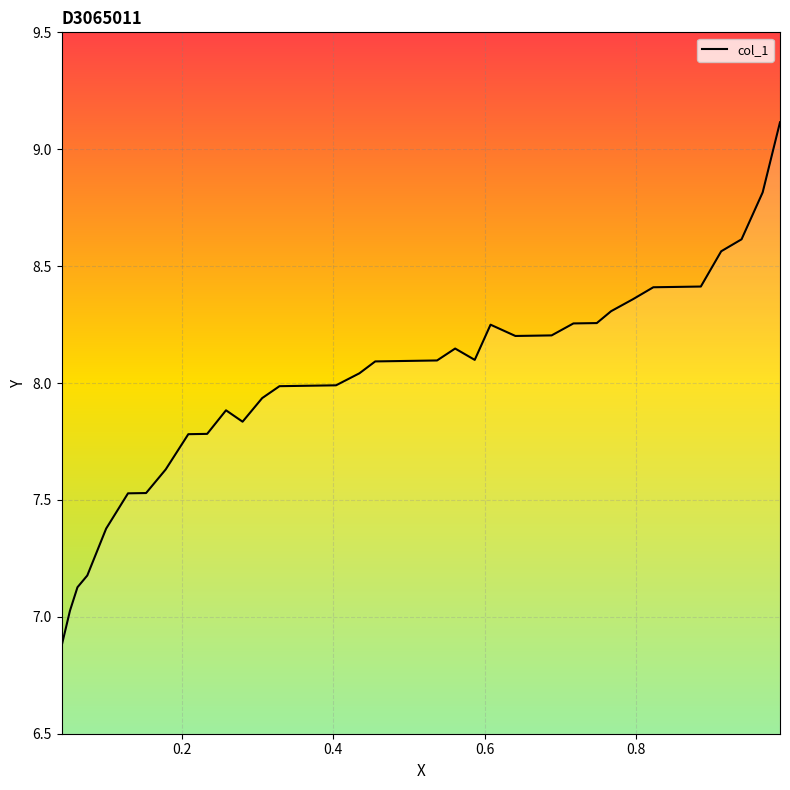

What is the minimum value shown in the chart?

6.9